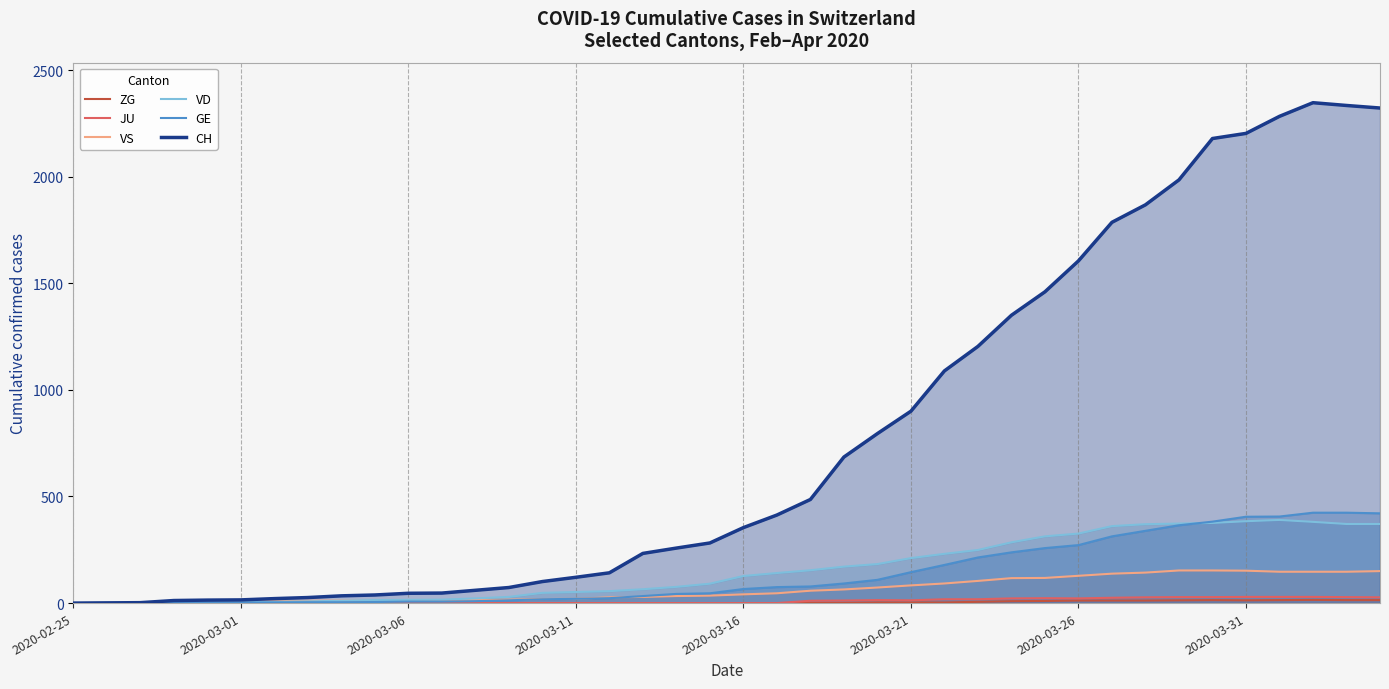

At how many categories does at least one series exceed 1314?

12